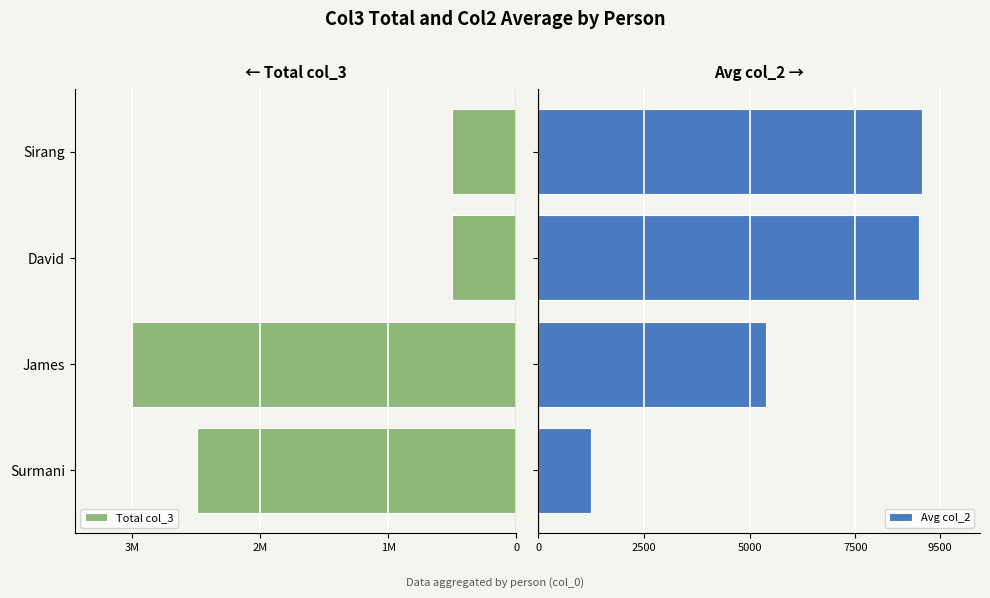

What is the highest value of the Avg col_2 series?

9090.0